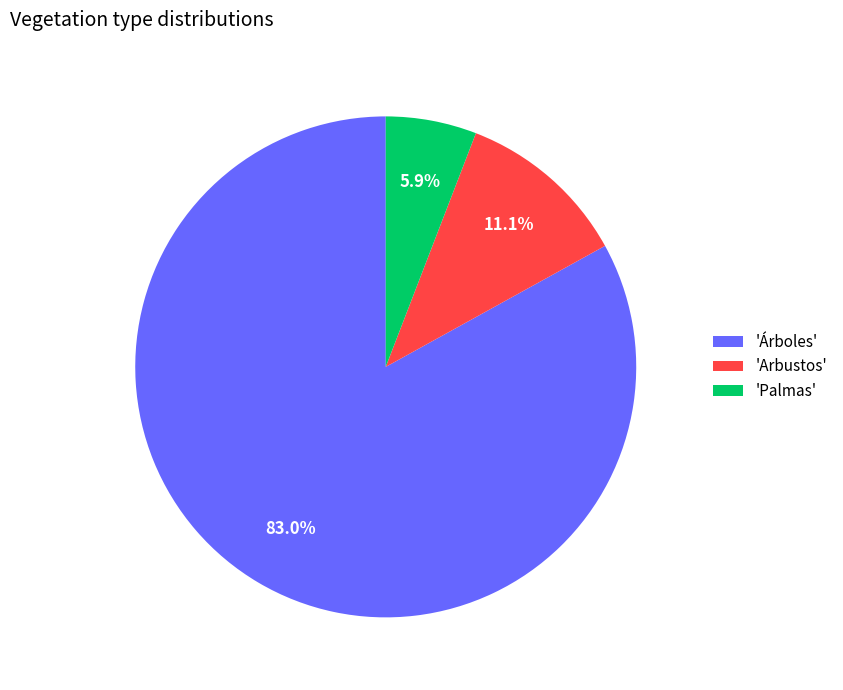

Rank the categories by value from highest to lowest.

'Árboles', 'Arbustos', 'Palmas'